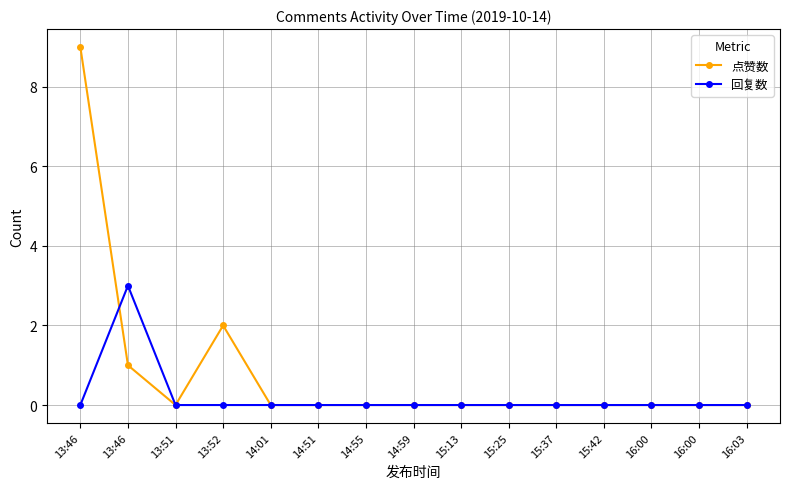

Is this an area chart (filled region under the line)?

No